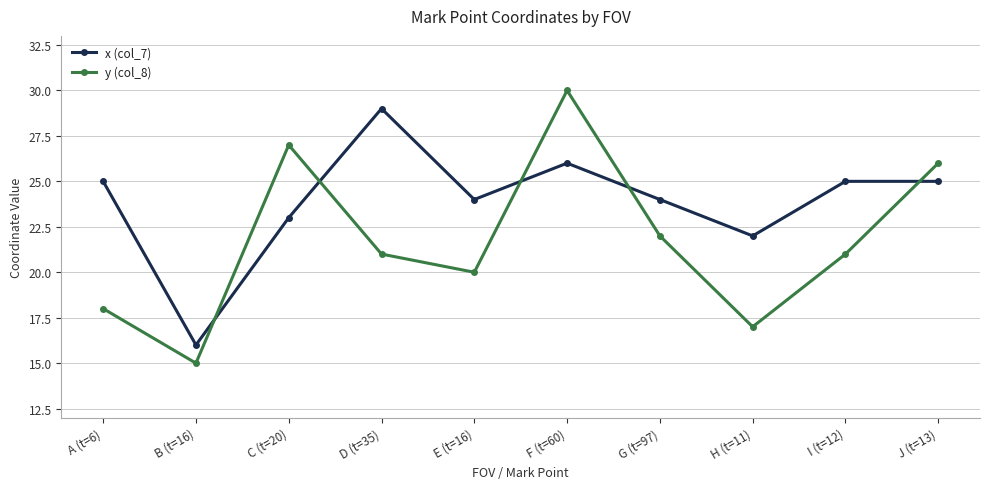

At which category is the sum across all series the highest?

F (t=60)